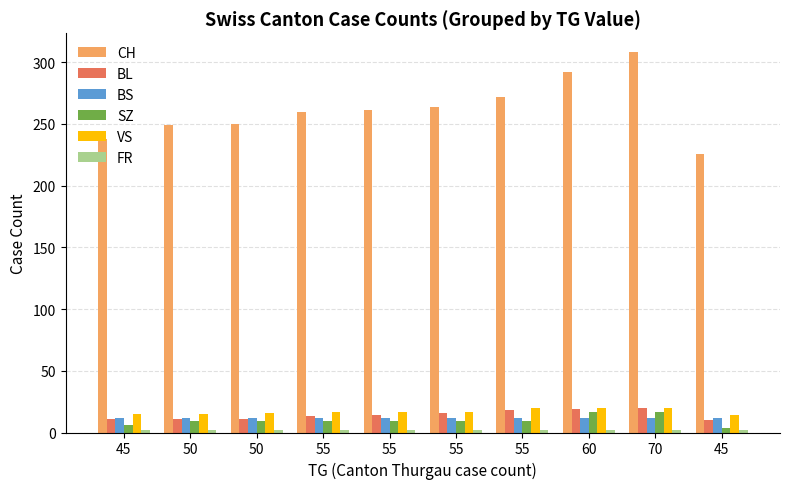

How many values in the SZ series are below 9?

2